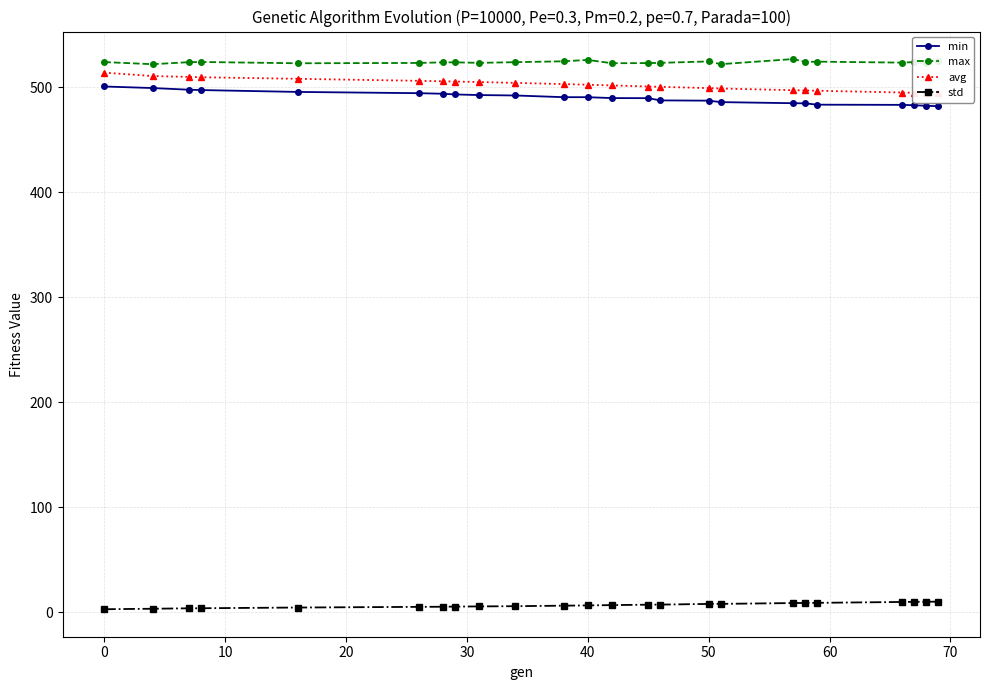

Which series has the largest total across all categories?

max